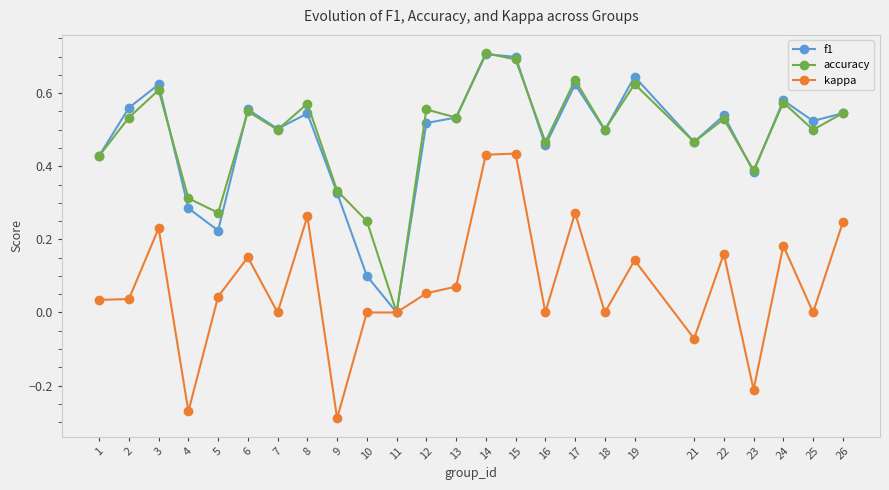

Does the chart display data point markers on the line(s)?

Yes